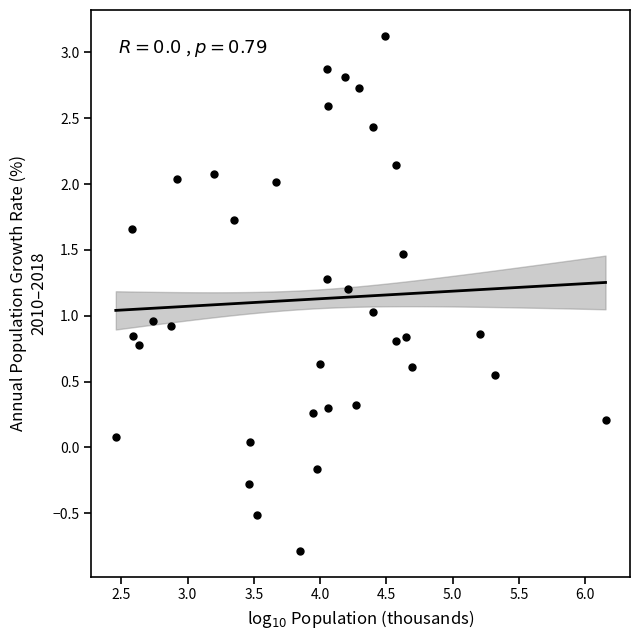

What is the range of Y values (max minus min)?

3.9